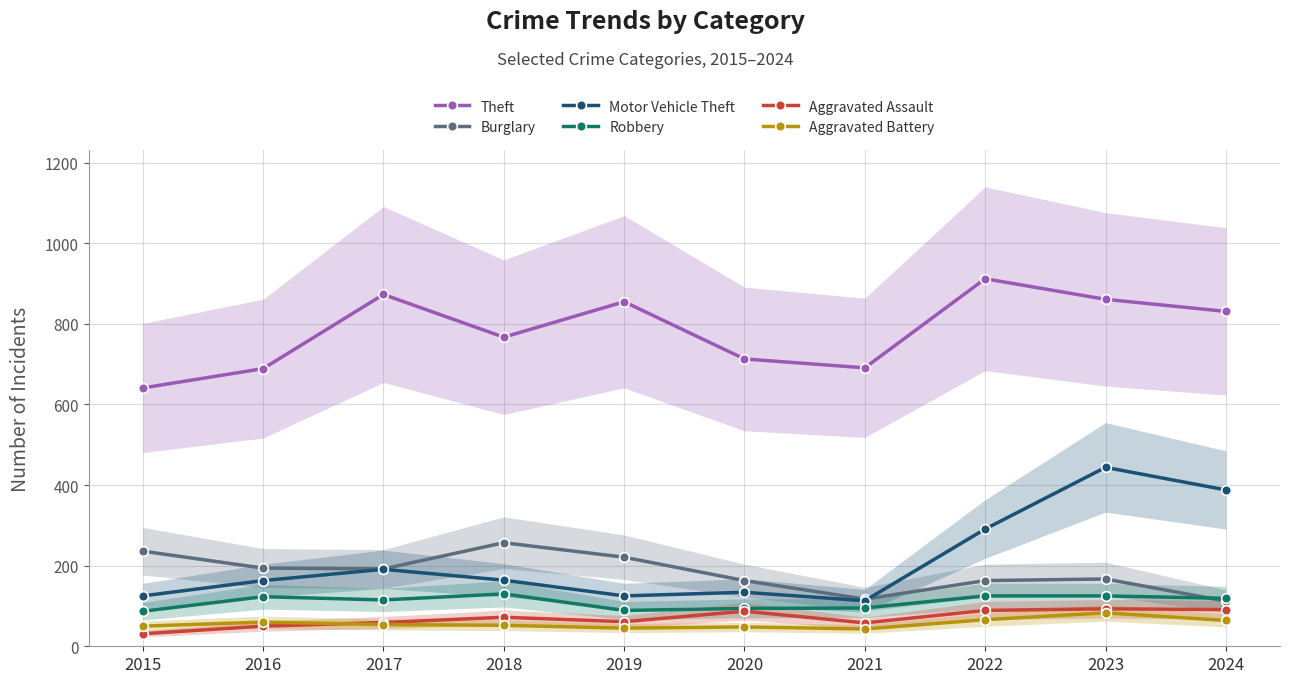

True or false: Robbery has more than 1 points higher than both neighbors.

True